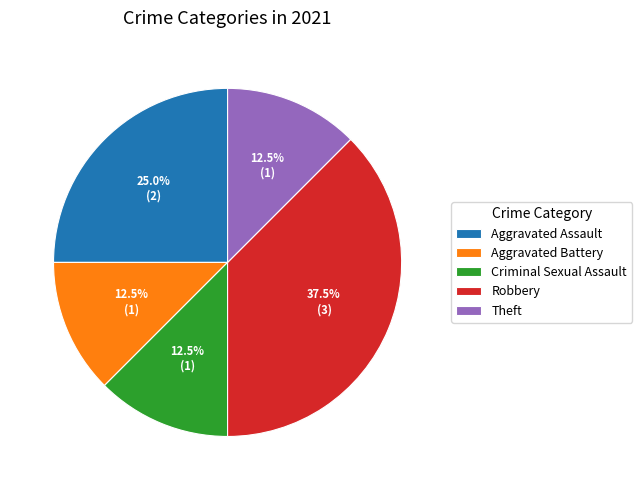

Does Theft represent more than half of the total?

No